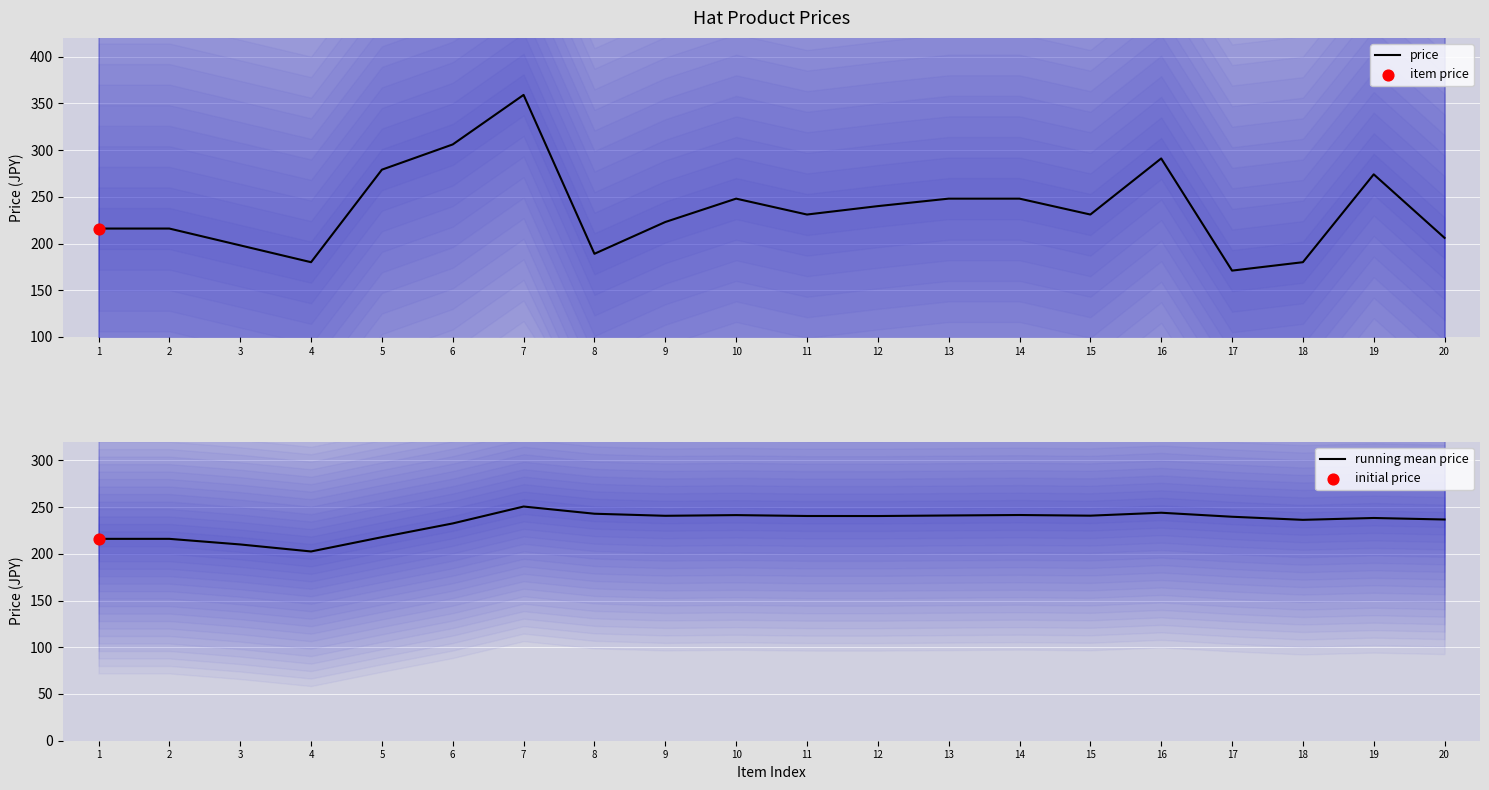

Which series contains the lowest Y value?

price